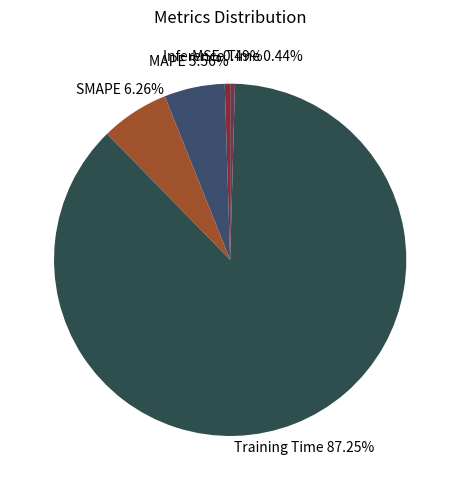

To the nearest percent, what is the difference between the Inference Time and SMAPE slice percentages?

6%